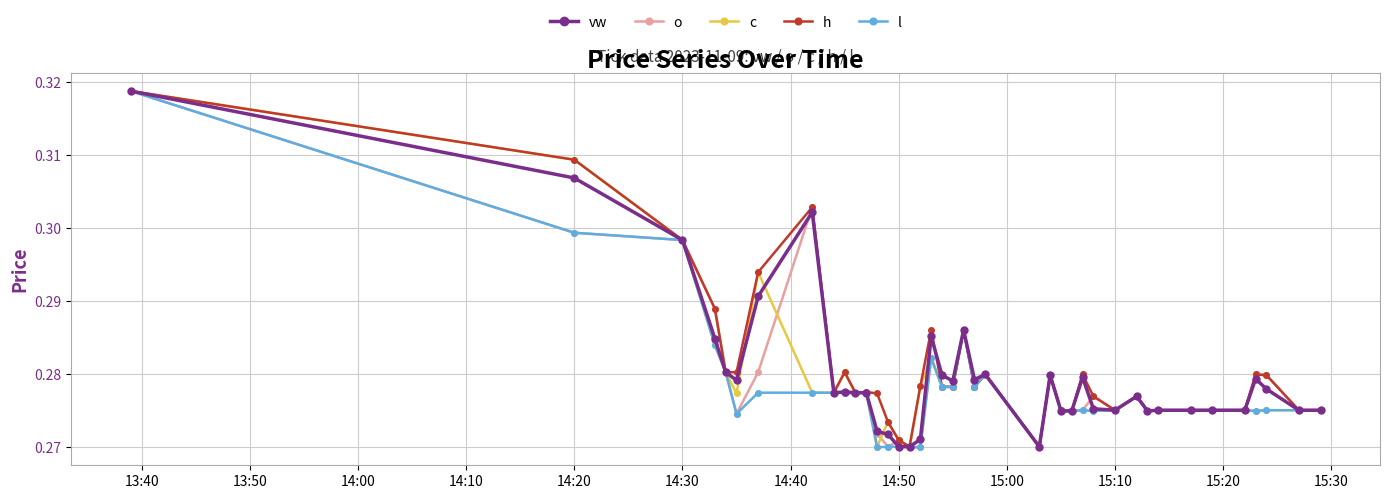

At how many categories does at least one series exceed 0?

40